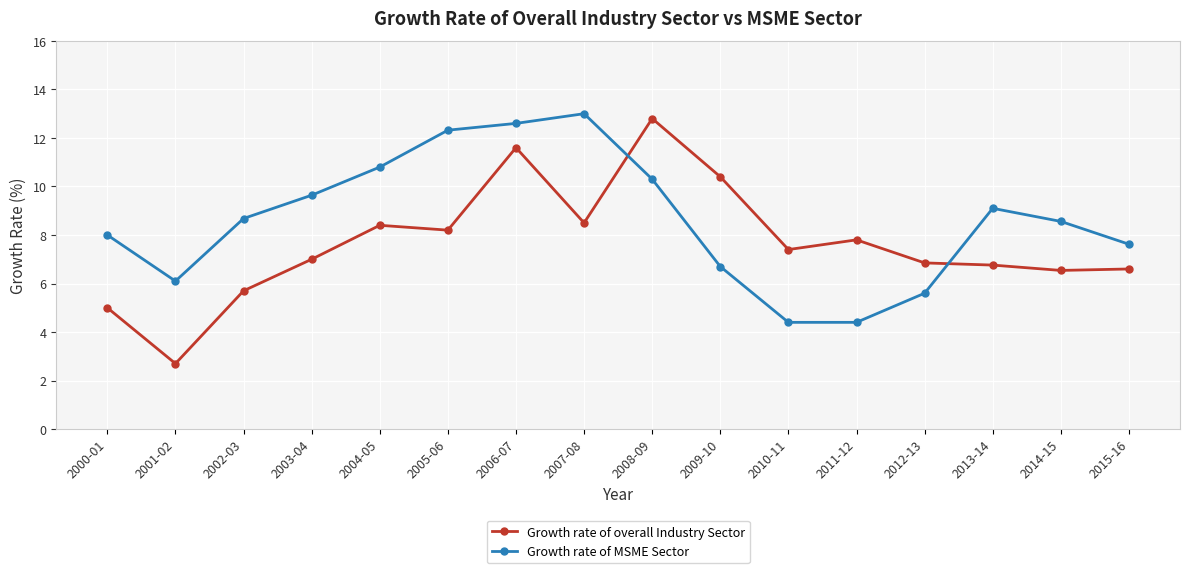

How many lines are shown in the chart?

2